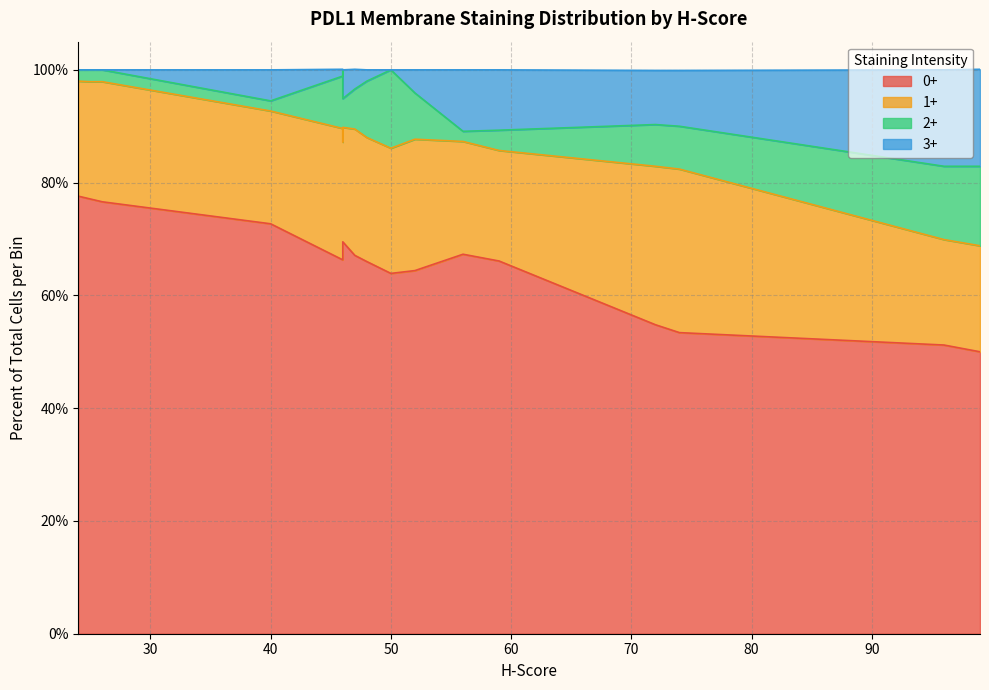

True or false: 0+ and 2+ intersect in this chart.

False